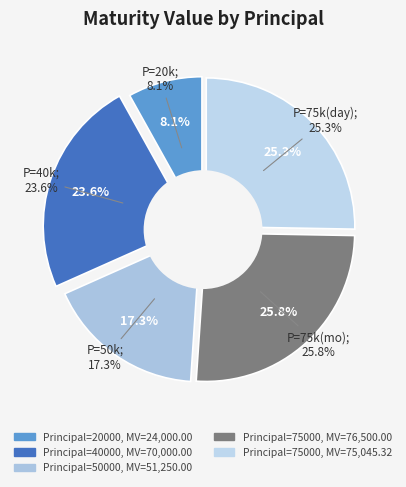

True or false: 50000 accounts for 3% of the total.

False